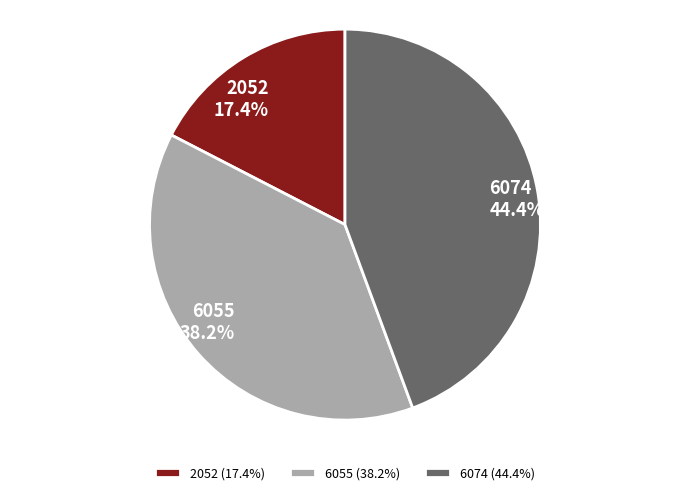

Do 2052 and 6055 together represent more than half of the pie?

Yes